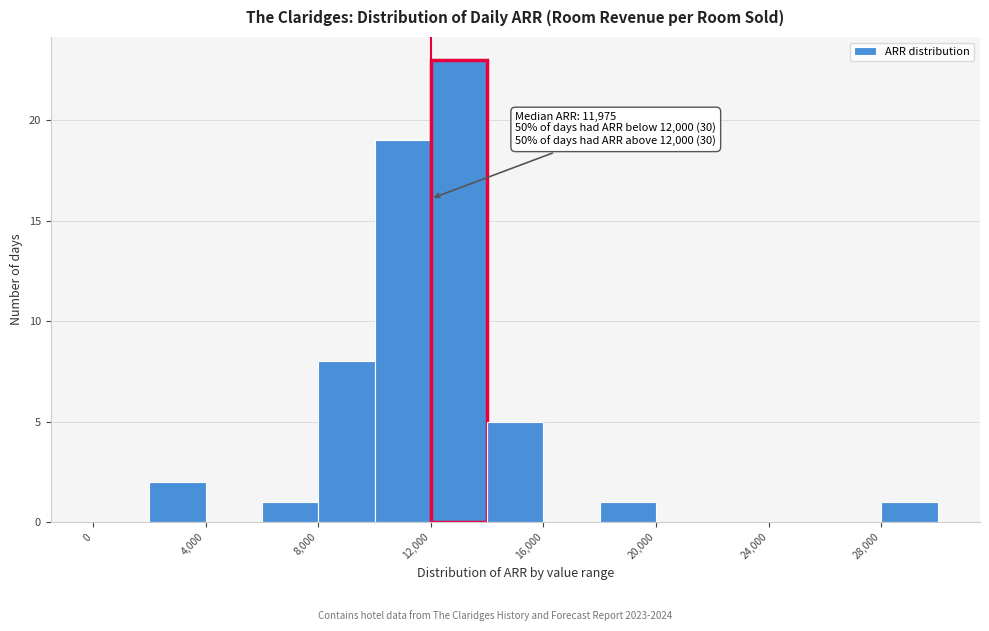

Which range on the x-axis has the tallest bar?

12000 to 14000